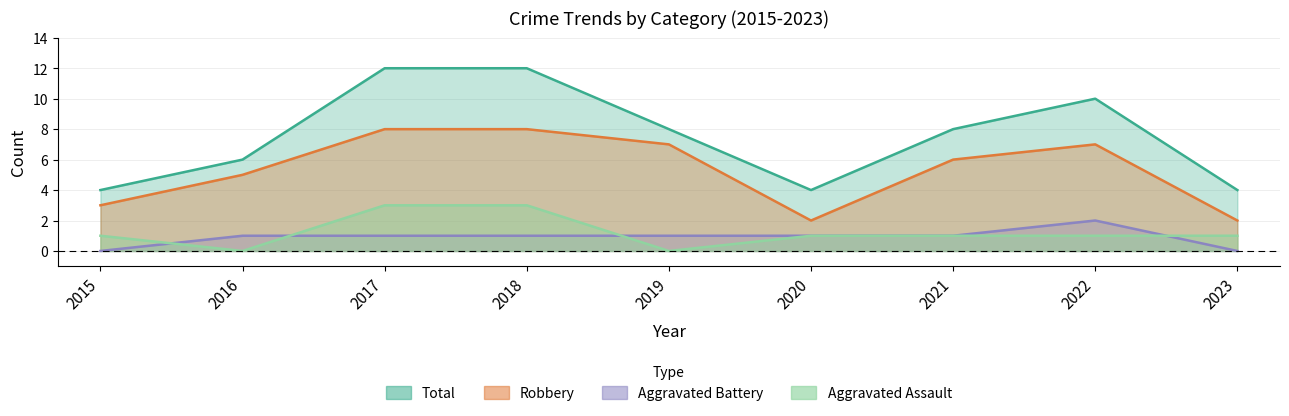

Rank the series at 2017 from highest to lowest value.

Total, Robbery, Aggravated Assault, Aggravated Battery